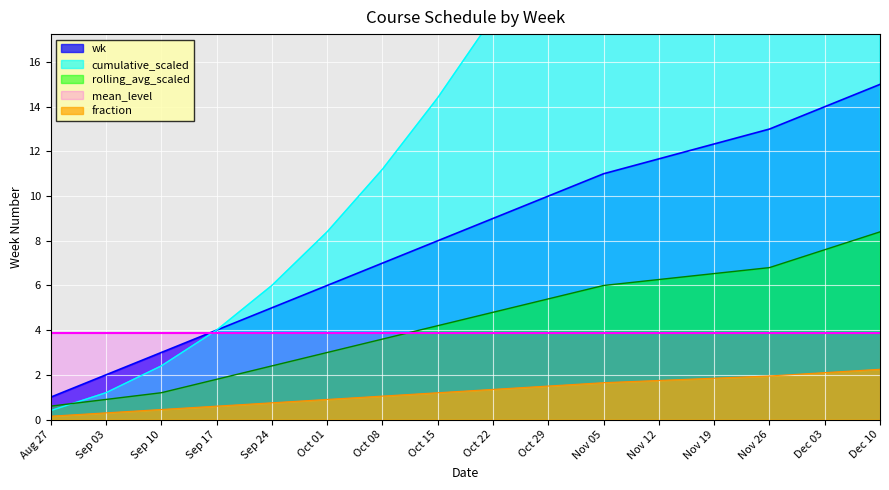

The fraction series shows 0.4 at Sep 10. True or false?

True